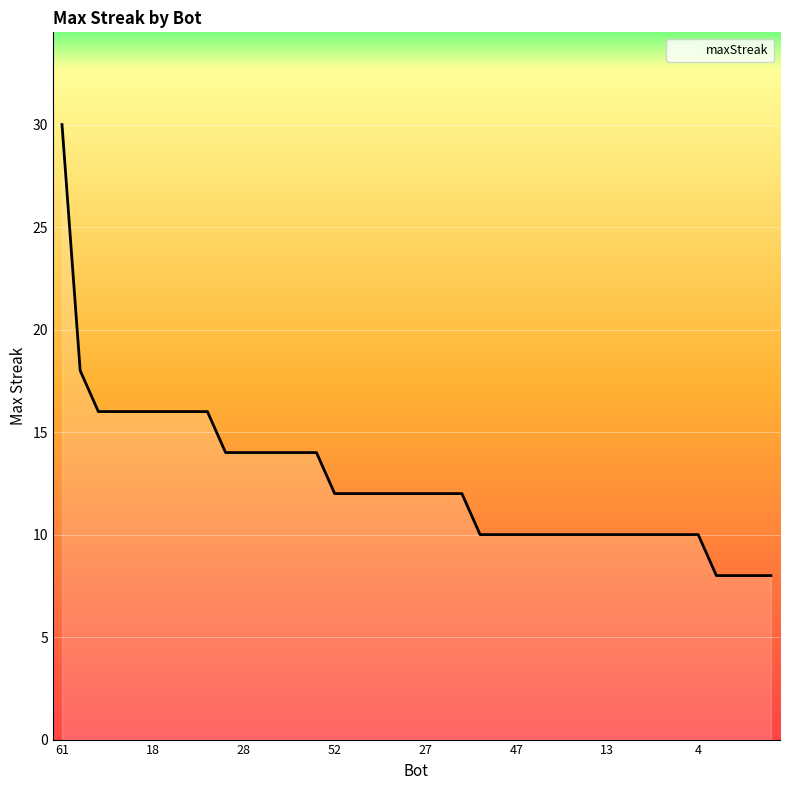

What is the difference between the maximum and minimum values?

22